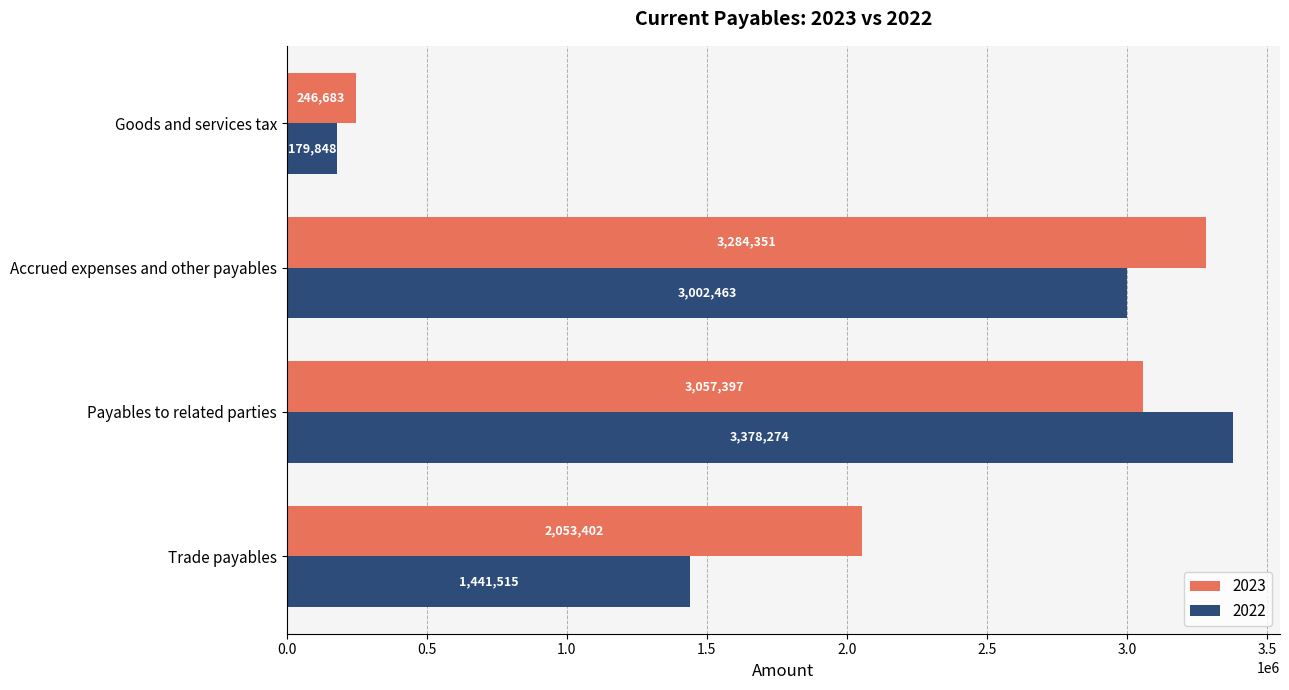

Read the 2023 value at Accrued expenses and other payables, to the nearest 10.

3284350